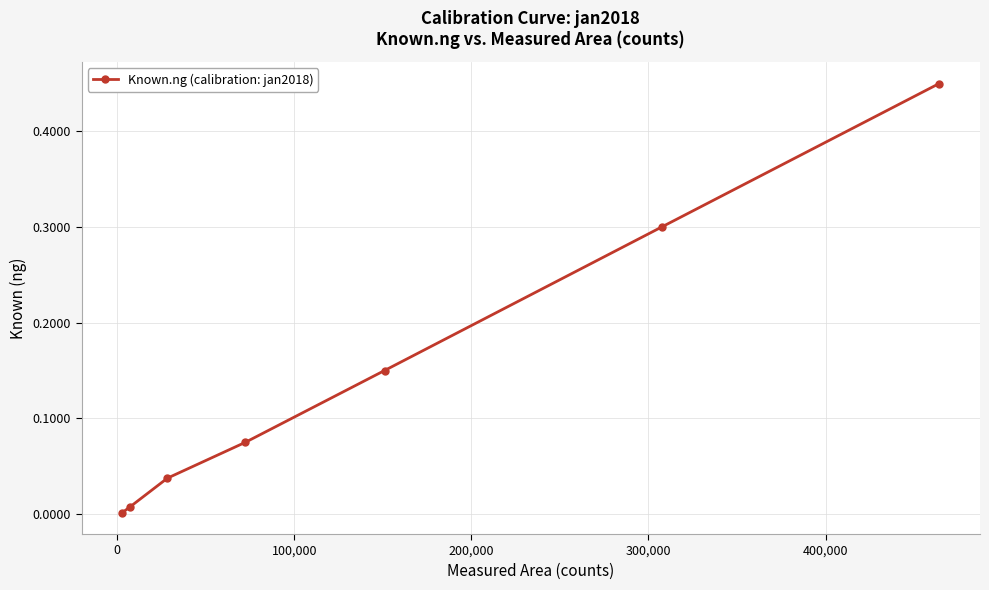

True or false: the data has more than 1 interior local peaks.

False